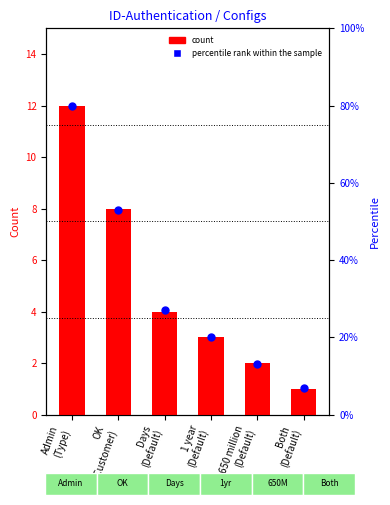

Which series has the largest Y range (max minus min)?

Percentile rank within sample